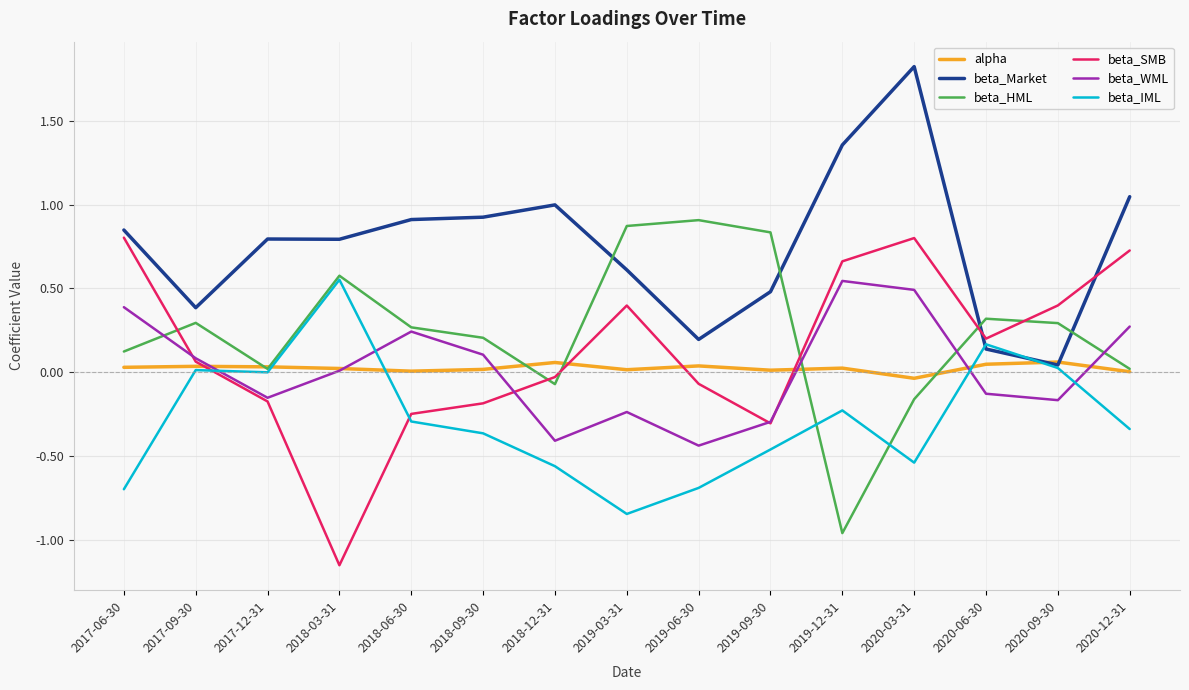

Which series has the largest total across all categories?

beta_Market